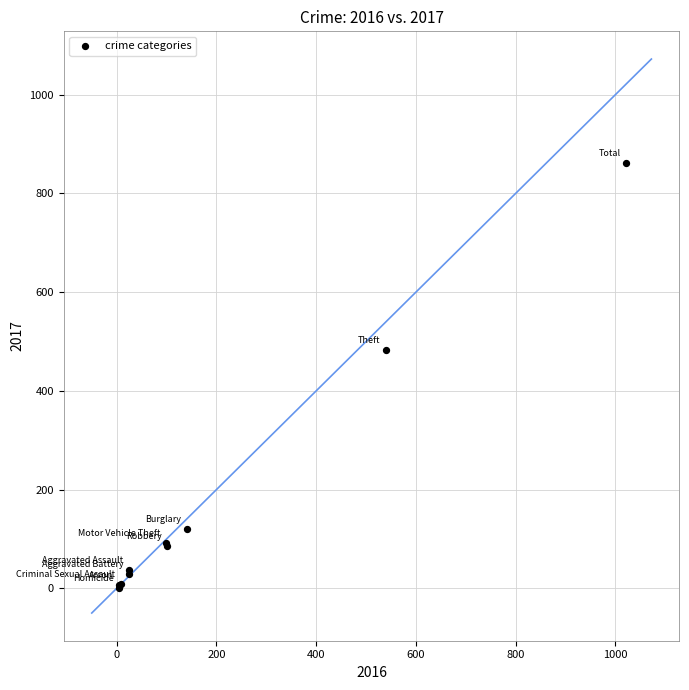

What Y value in the scatter plot is closest to 431?

482